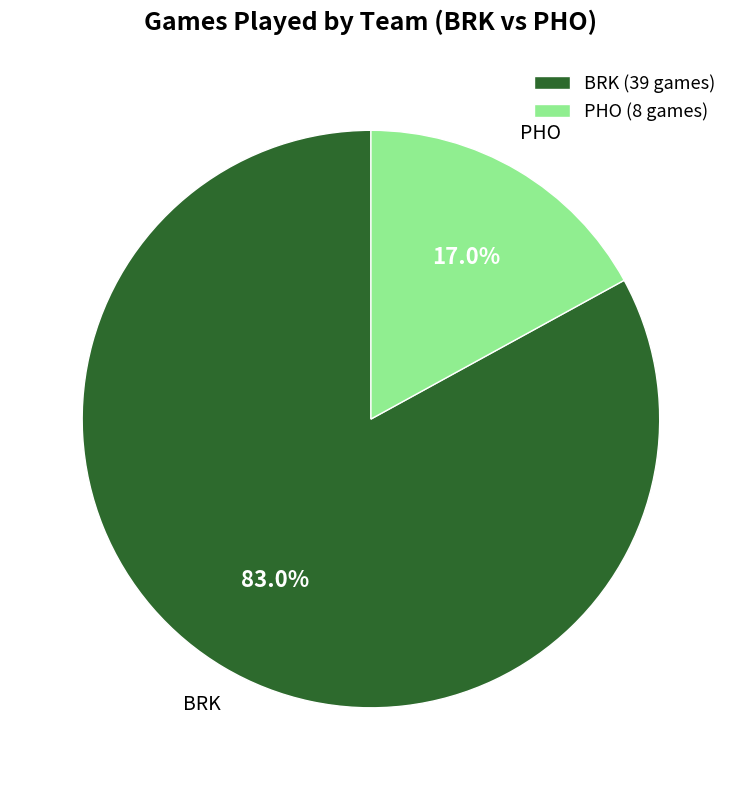

Approximately how many times larger is the value at PHO compared to BRK?

0.2